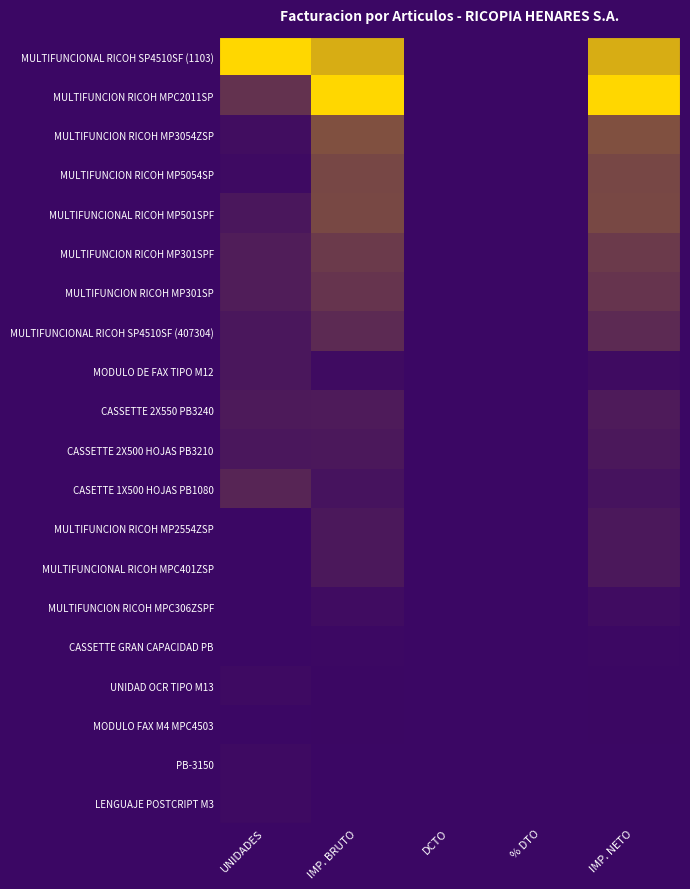

What is the spread (max minus min) of values at IMP. BRUTO?

1.0